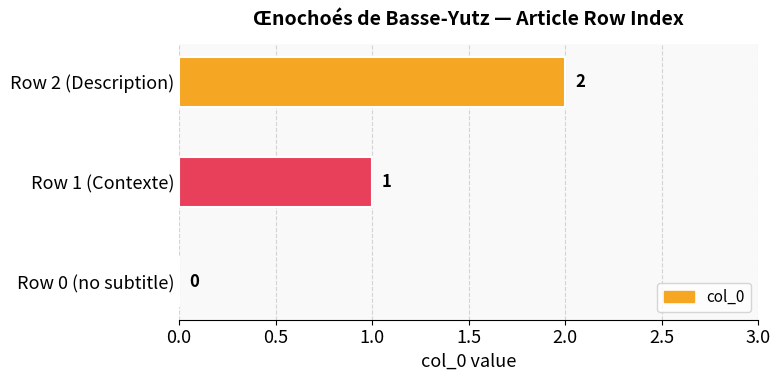

At which category does the chart reach its peak across all series?

Row 2 (Description)